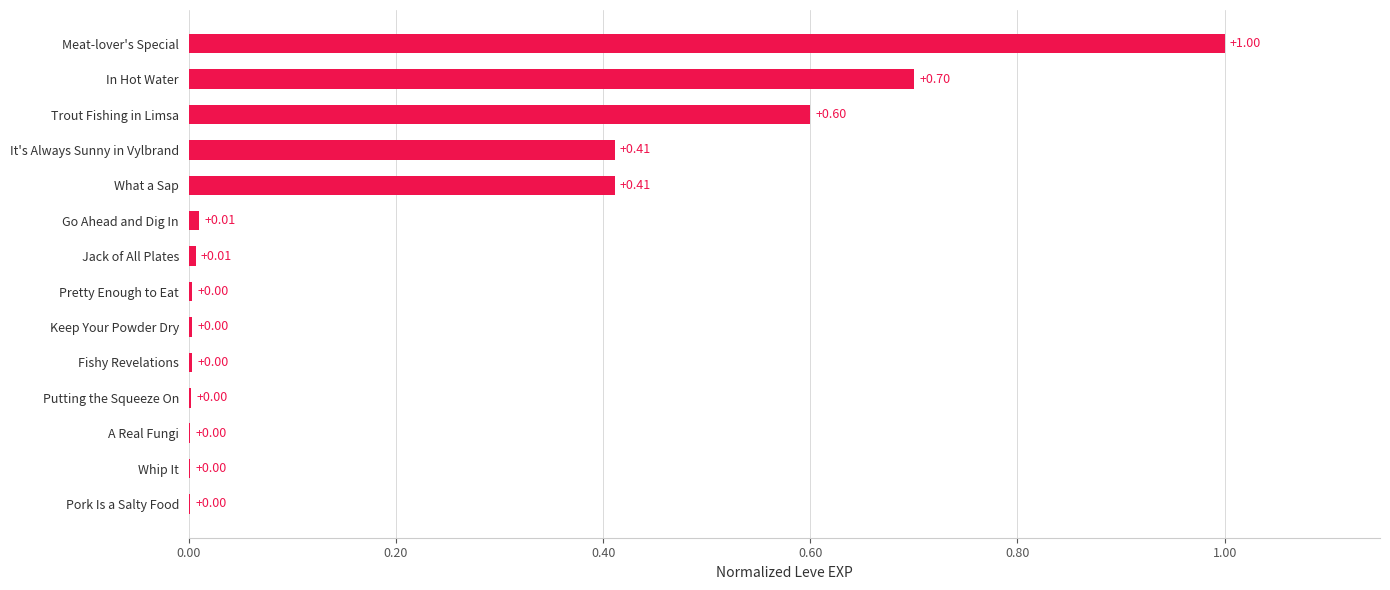

Are the bars horizontal?

Yes